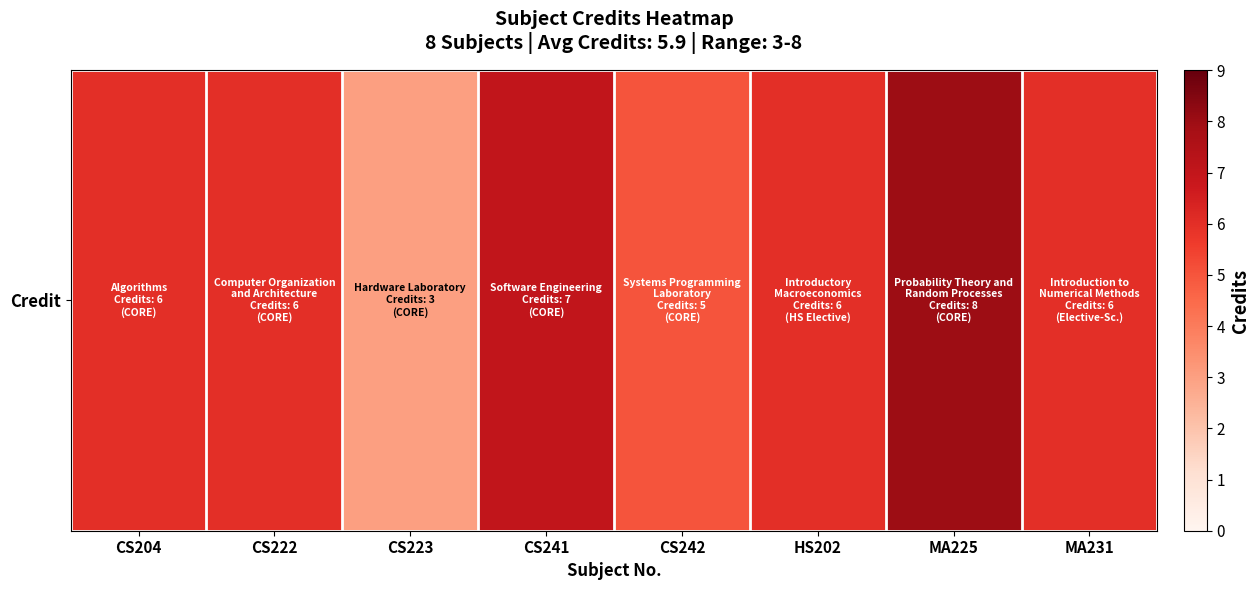

What is the sum of all values?

47